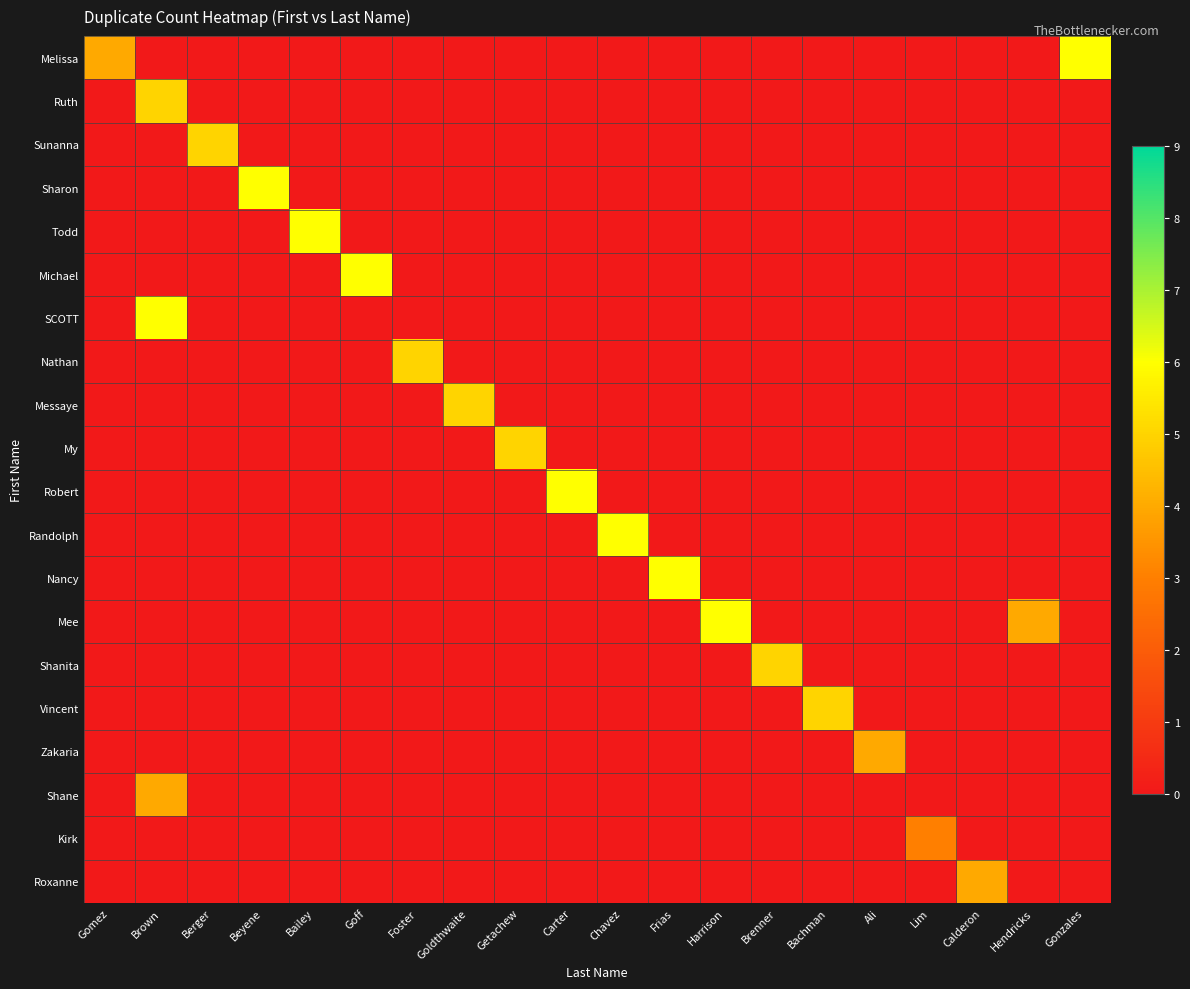

Rank the series at Bachman from highest to lowest value.

Vincent, Melissa, Ruth, Sunanna, Sharon, Todd, Michael, SCOTT, Nathan, Messaye, My, Robert, Randolph, Nancy, Mee, Shanita, Zakaria, Shane, Kirk, Roxanne